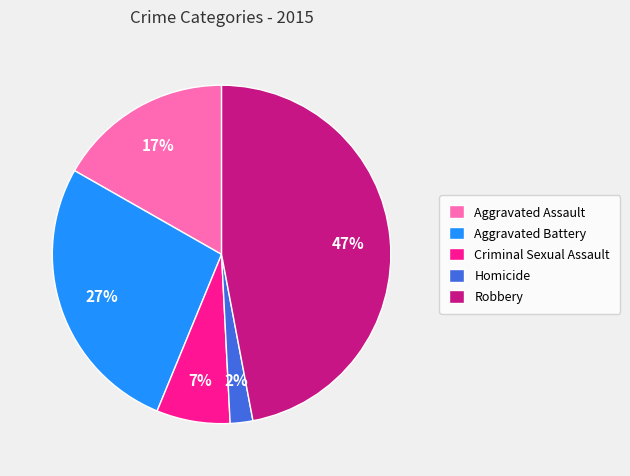

Rank the categories by value from highest to lowest.

Robbery, Aggravated Battery, Aggravated Assault, Criminal Sexual Assault, Homicide